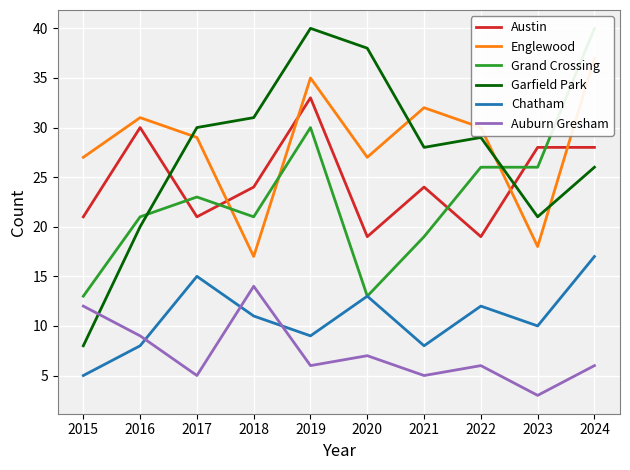

At how many categories does at least one series exceed 18?

10